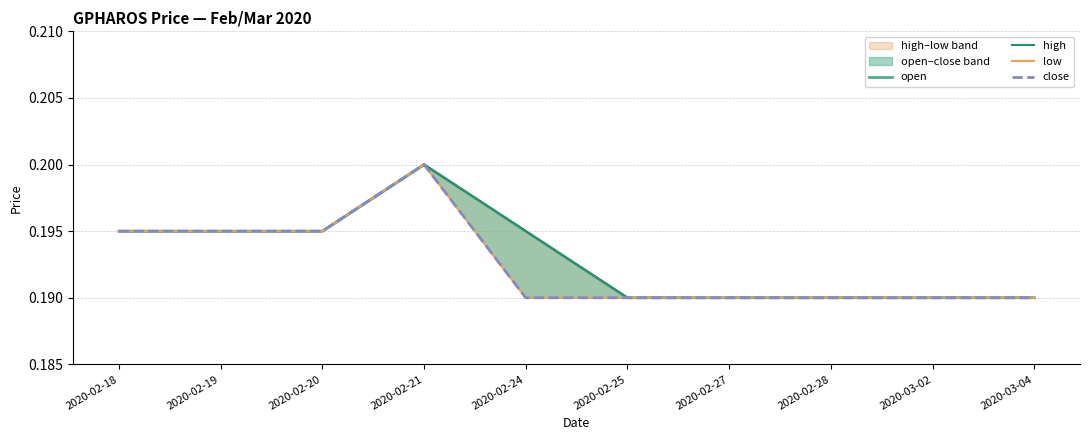

Reading left to right, extract all data points from this chart.

open: 0.2	0.2	0.2	0.2	0.2	0.2	0.2	0.2	0.2	0.2
high: 0.2	0.2	0.2	0.2	0.2	0.2	0.2	0.2	0.2	0.2
low: 0.2	0.2	0.2	0.2	0.2	0.2	0.2	0.2	0.2	0.2
close: 0.2	0.2	0.2	0.2	0.2	0.2	0.2	0.2	0.2	0.2